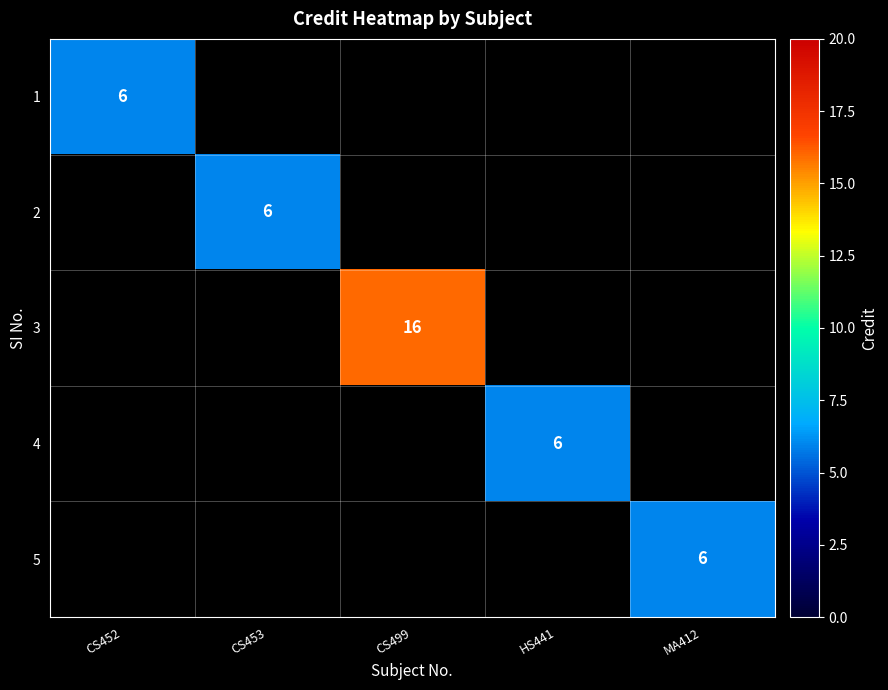

Between HS441 and CS499, which is larger?

CS499